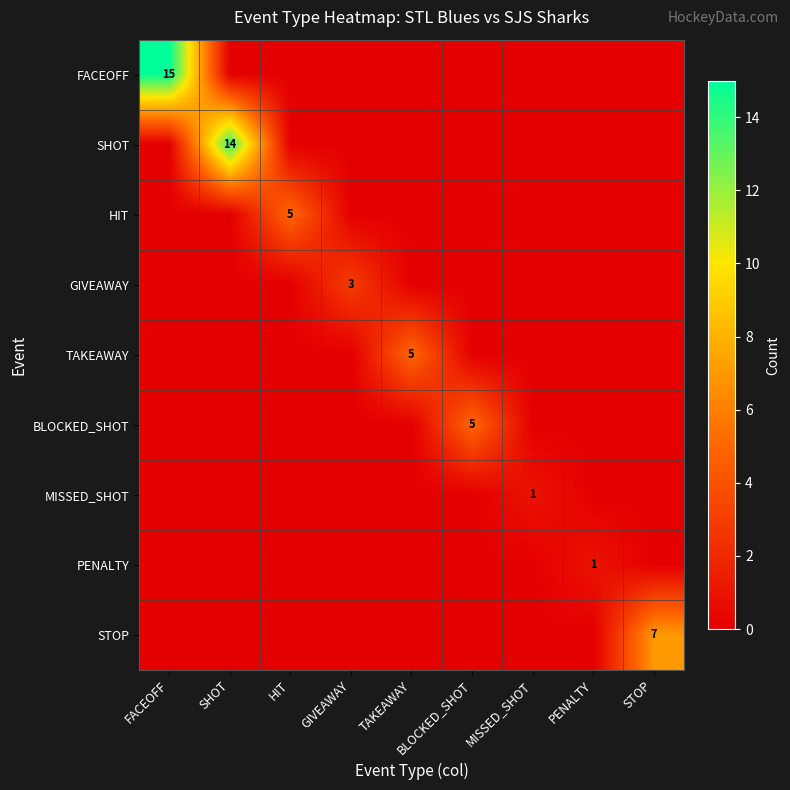

Is the value of FACEOFF at PENALTY greater than the value of PENALTY at GIVEAWAY?

No